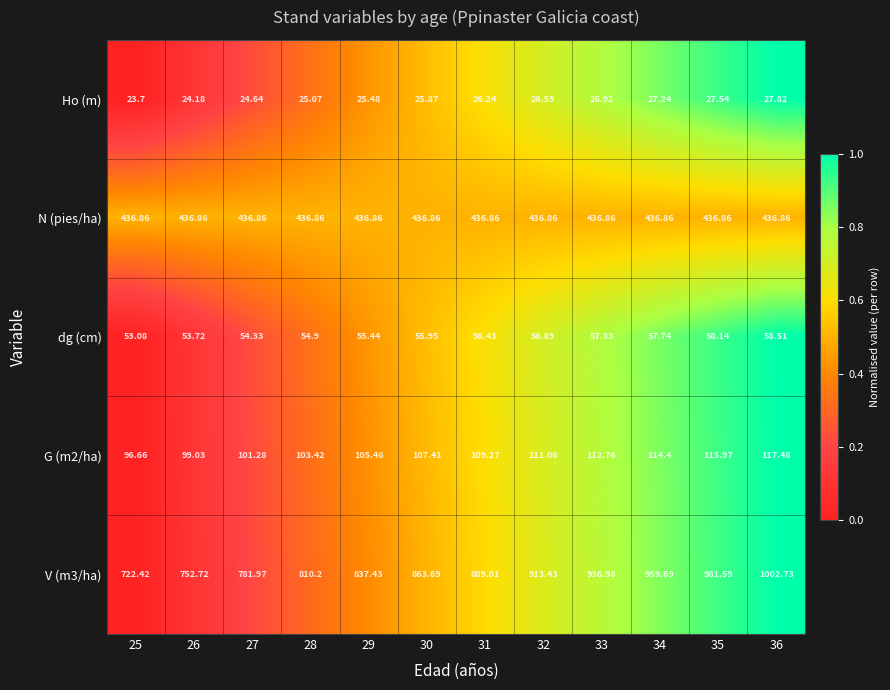

Reading right to left, transcribe all the data shown in this chart.

Ho (m): 36=27.8	35=27.5	34=27.2	33=26.9	32=26.6	31=26.2	30=25.9	29=25.5	28=25.1	27=24.6	26=24.2	25=23.7
N (pies/ha): 36=436.9	35=436.9	34=436.9	33=436.9	32=436.9	31=436.9	30=436.9	29=436.9	28=436.9	27=436.9	26=436.9	25=436.9
dg (cm): 36=58.5	35=58.1	34=57.7	33=57.3	32=56.9	31=56.4	30=56.0	29=55.4	28=54.9	27=54.3	26=53.7	25=53.1
G (m2/ha): 36=117.5	35=116.0	34=114.4	33=112.8	32=111.1	31=109.3	30=107.4	29=105.5	28=103.4	27=101.3	26=99.0	25=96.7
V (m3/ha): 36=1002.7	35=981.6	34=959.7	33=937.0	32=913.4	31=889.0	30=863.7	29=837.4	28=810.2	27=782.0	26=752.7	25=722.4